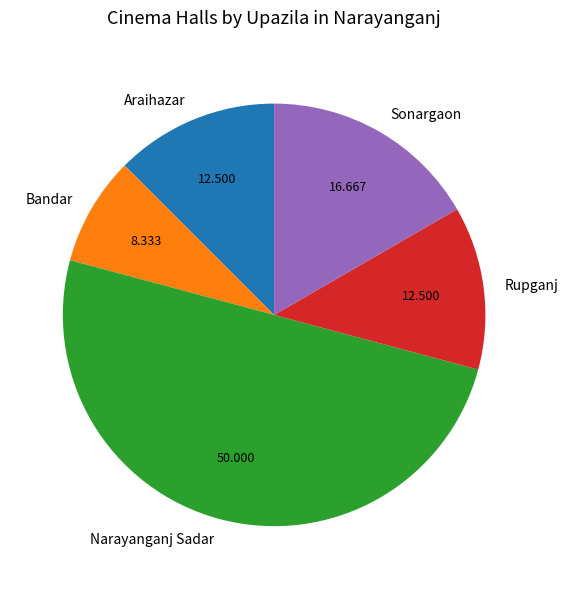

Between Rupganj and Bandar, which is larger?

Rupganj